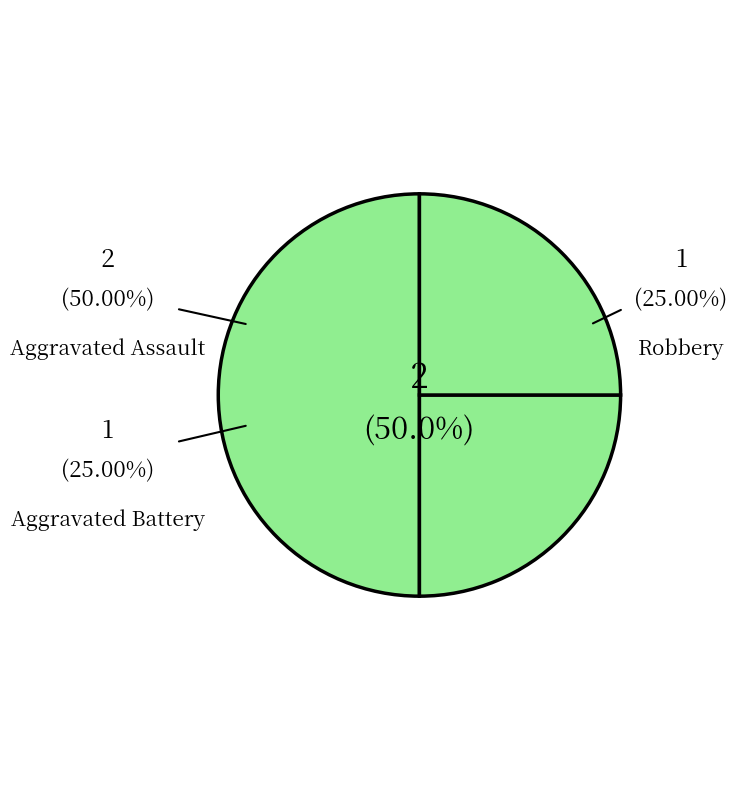

To the nearest percent, what is the difference between the largest and smallest slice percentages?

25%